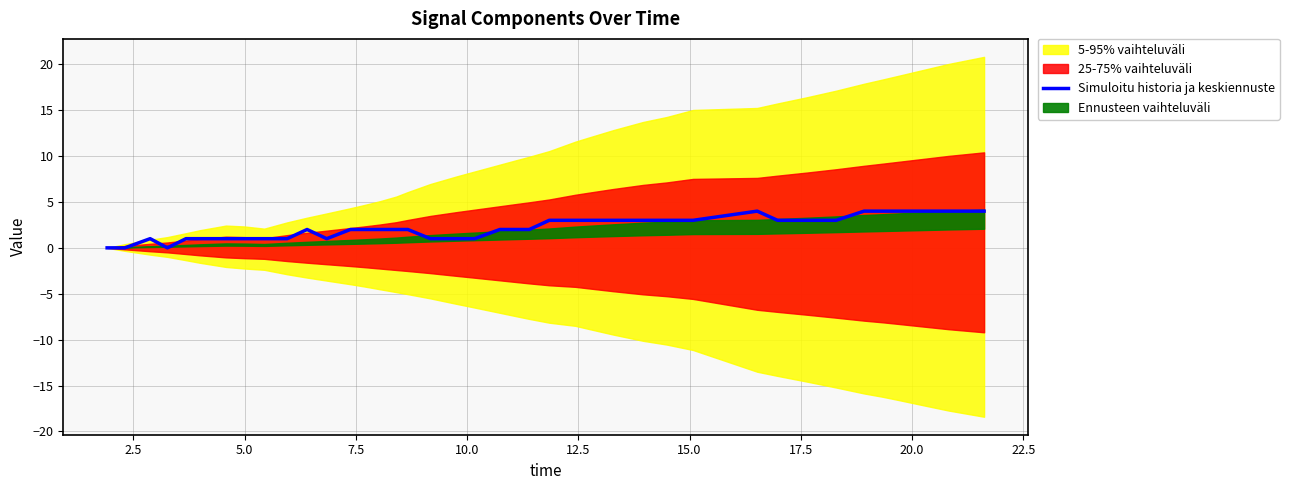

Does the chart display data point markers on the line(s)?

No